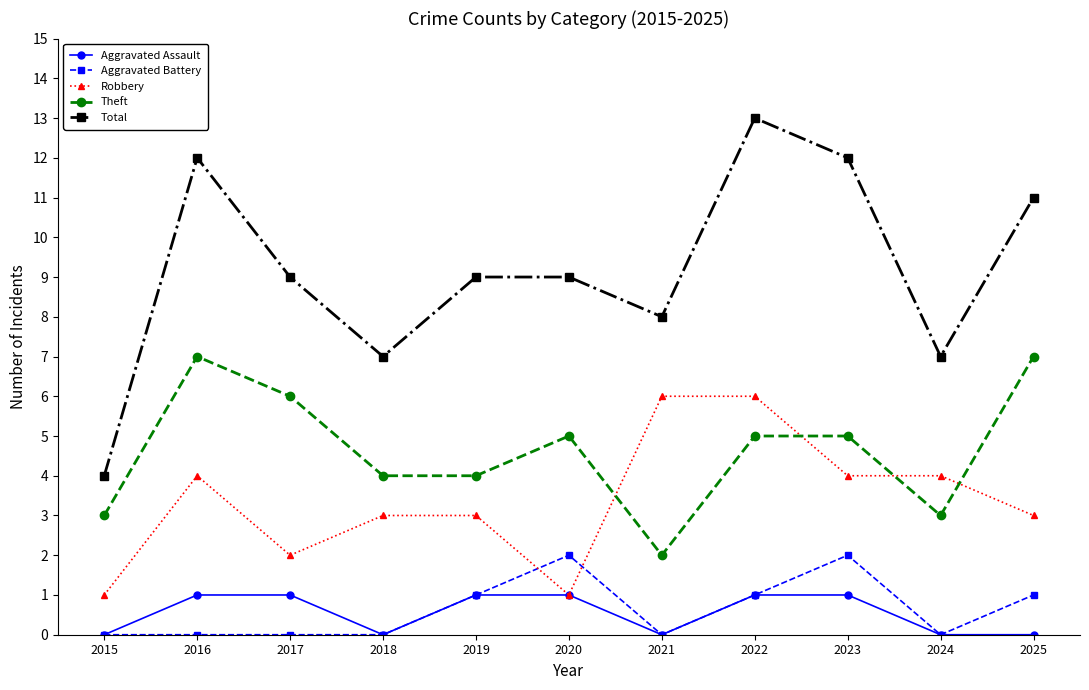

The Aggravated Assault series shows 0 at 2021. True or false?

True